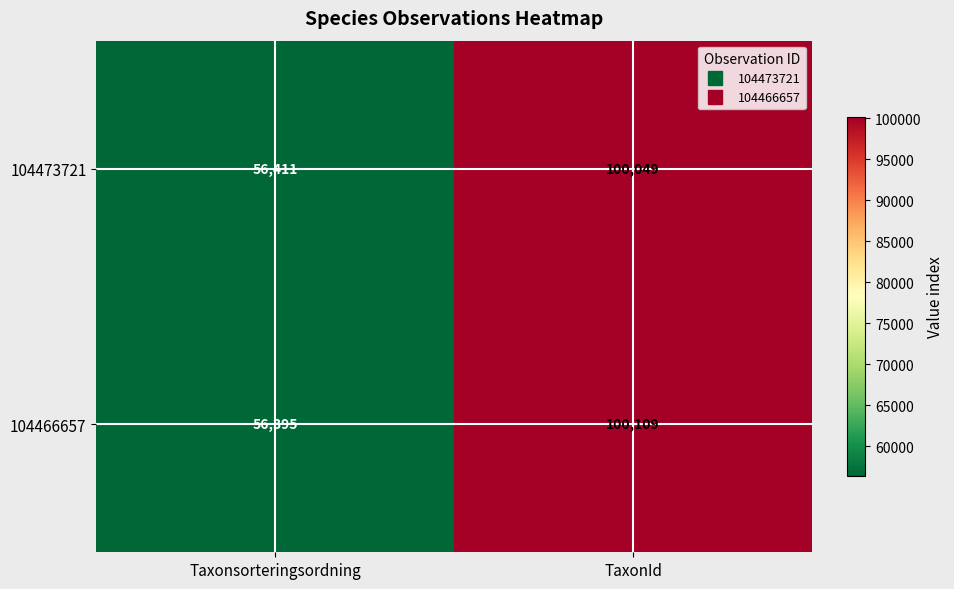

Count the number of data series in this chart.

2